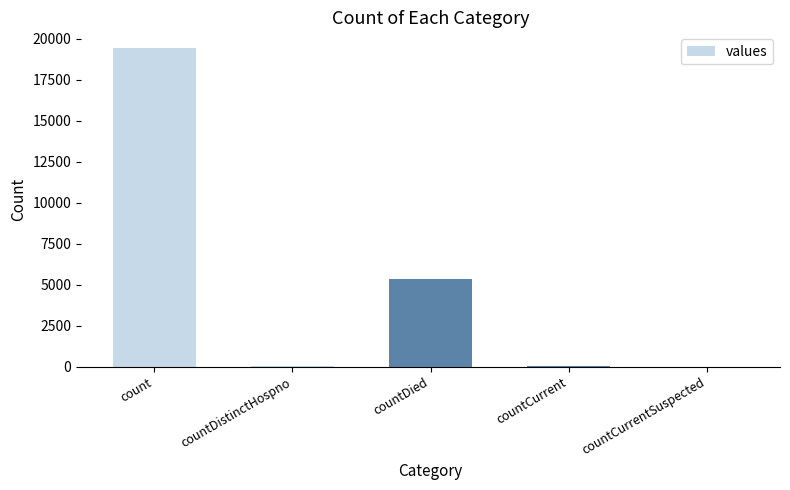

Which category has the highest value across all series?

count